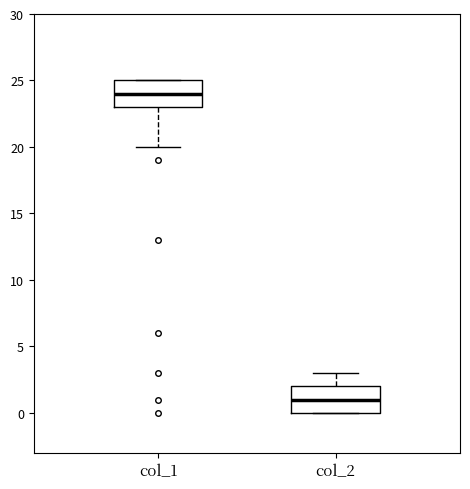

Reading left to right, transcribe this box plot: for each box, give where its median line is, the range the box spans, and where its two whiskers end, as read against the y-axis. The values are not printed on the chart, so give them approximately, as read against the axis.

col_1: median 24, box 23 to 25, whiskers 20 to 25
col_2: median 1, box 0 to 2, whiskers 0 to 3